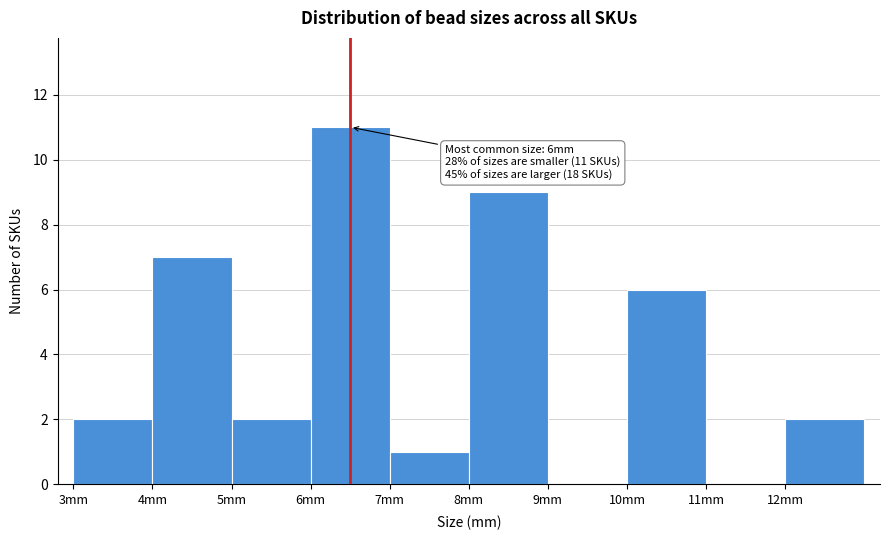

Over which range of the x-axis is the bar tallest?

6 to 7